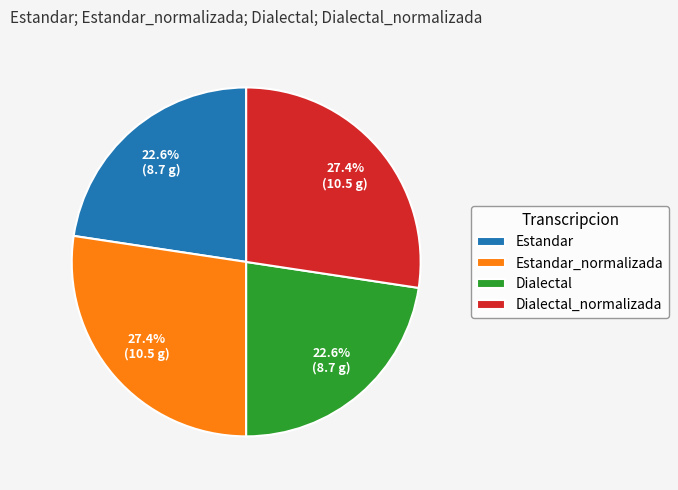

To the nearest percent, what is the average slice percentage?

25%